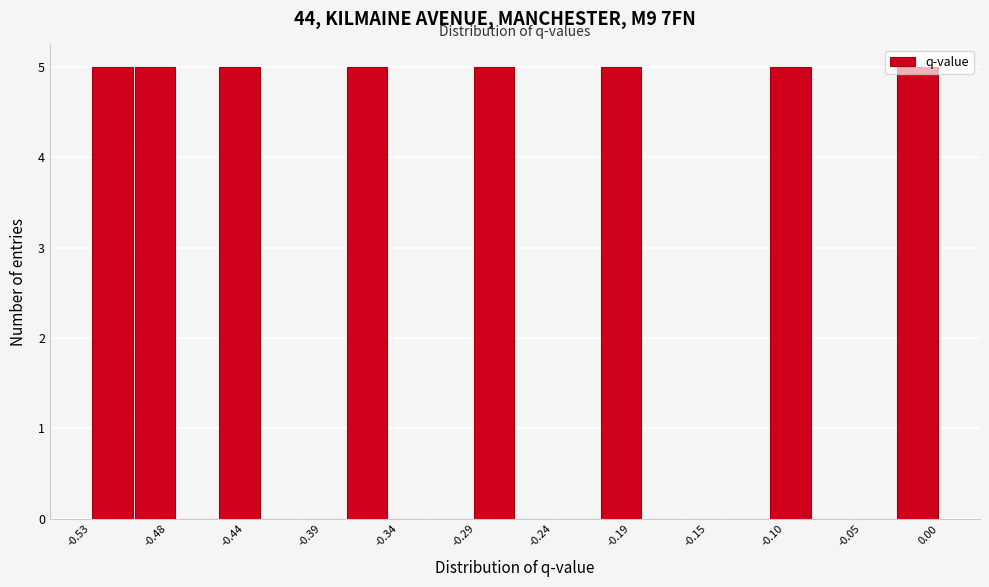

Reading left to right, list every bar in this chart as the range it spans on the x-axis followed by its height. Neither the bar edges nor the heights are printed on the chart, so give them approximately, as read against the axes.

-0.530 to -0.505: 5
-0.505 to -0.480: 5
-0.480 to -0.450: 0
-0.450 to -0.425: 5
-0.425 to -0.400: 0
-0.400 to -0.370: 0
-0.370 to -0.345: 5
-0.345 to -0.320: 0
-0.320 to -0.295: 0
-0.295 to -0.265: 5
-0.265 to -0.240: 0
-0.240 to -0.215: 0
-0.215 to -0.185: 5
-0.185 to -0.160: 0
-0.160 to -0.135: 0
-0.135 to -0.105: 0
-0.105 to -0.080: 5
-0.080 to -0.055: 0
-0.055 to -0.025: 0
-0.025 to 0.000: 5